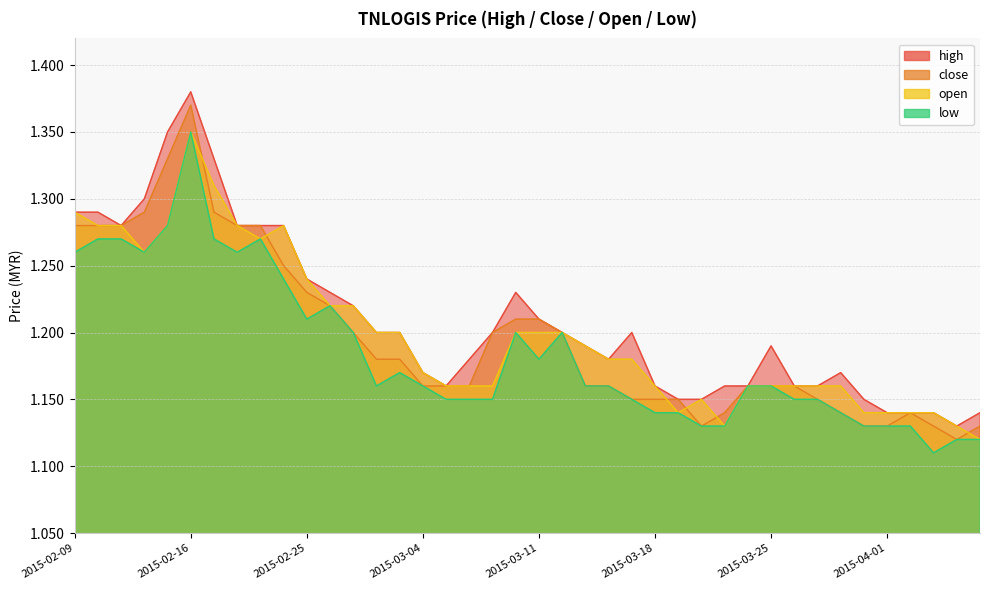

What is the lowest value of the close series?

1.1